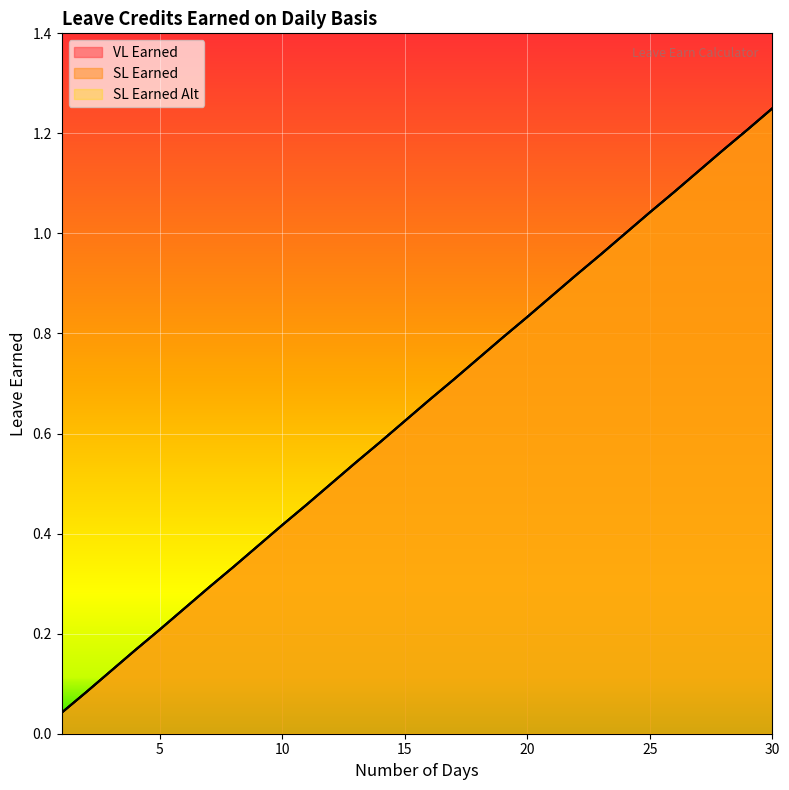

Rank the series at 11 from lowest to highest value.

VL Earned, SL Earned, SL Earned Alt